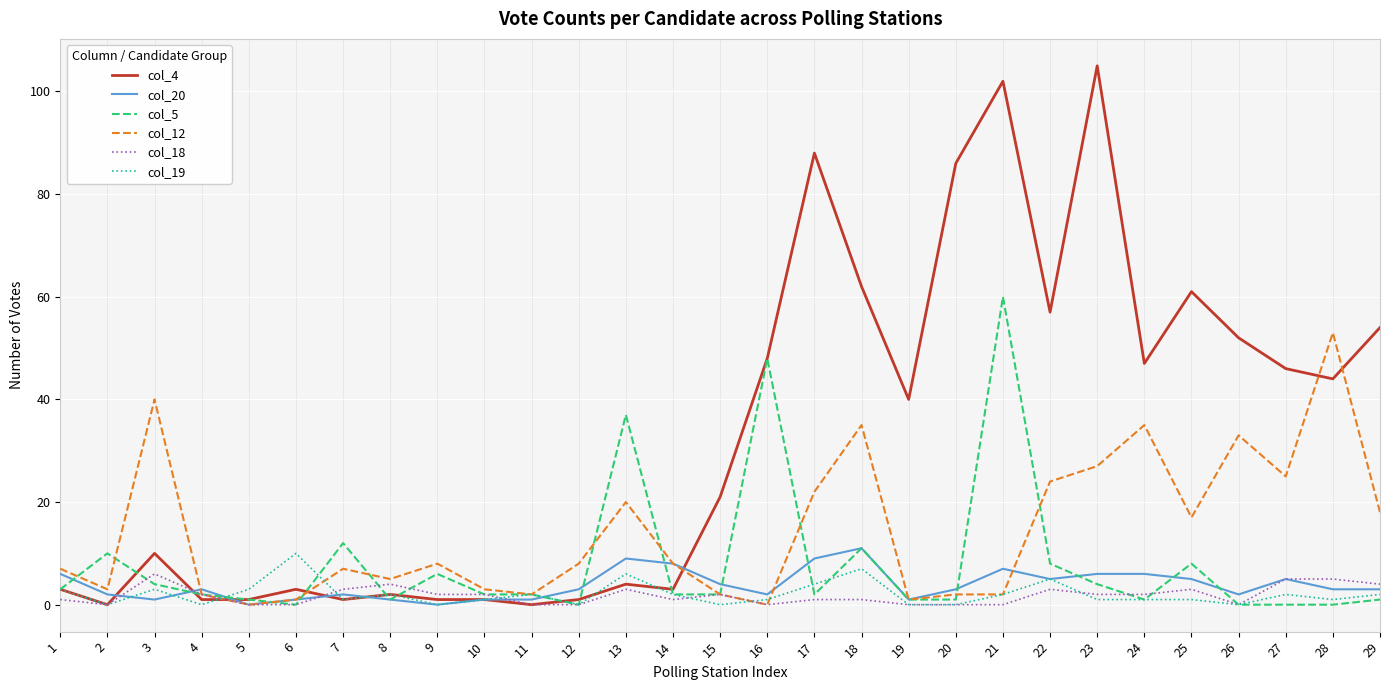

Where is the first local minimum for col_5?

6